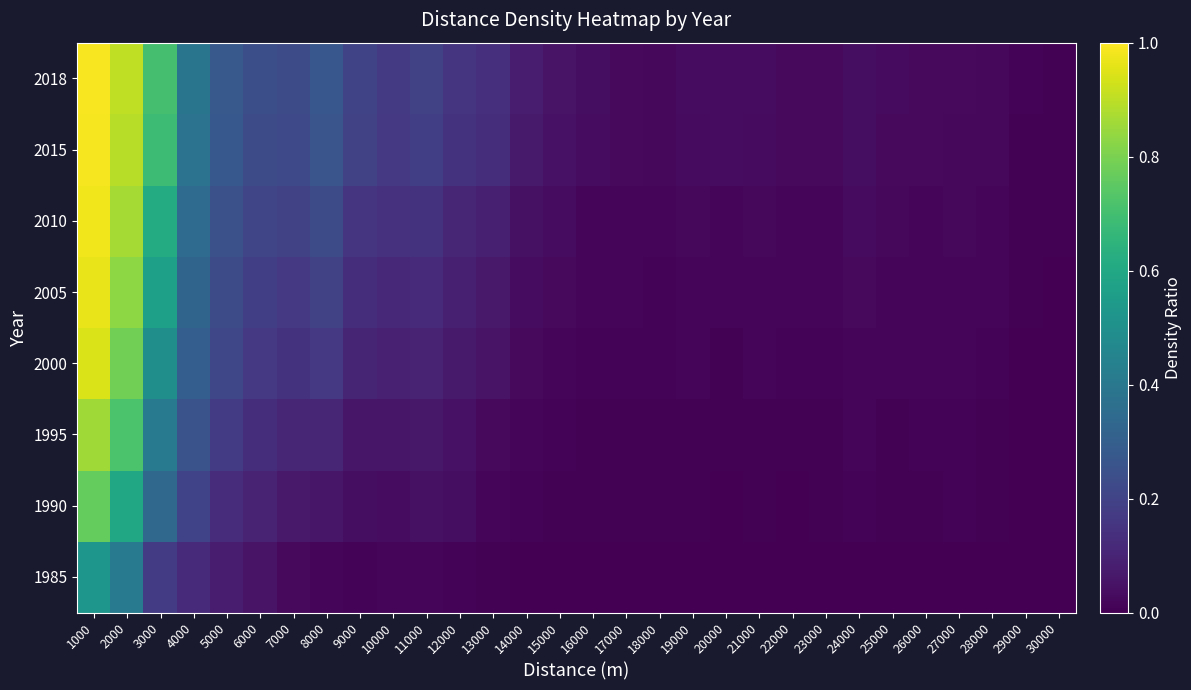

Which label corresponds to the smallest value in the chart?

29000